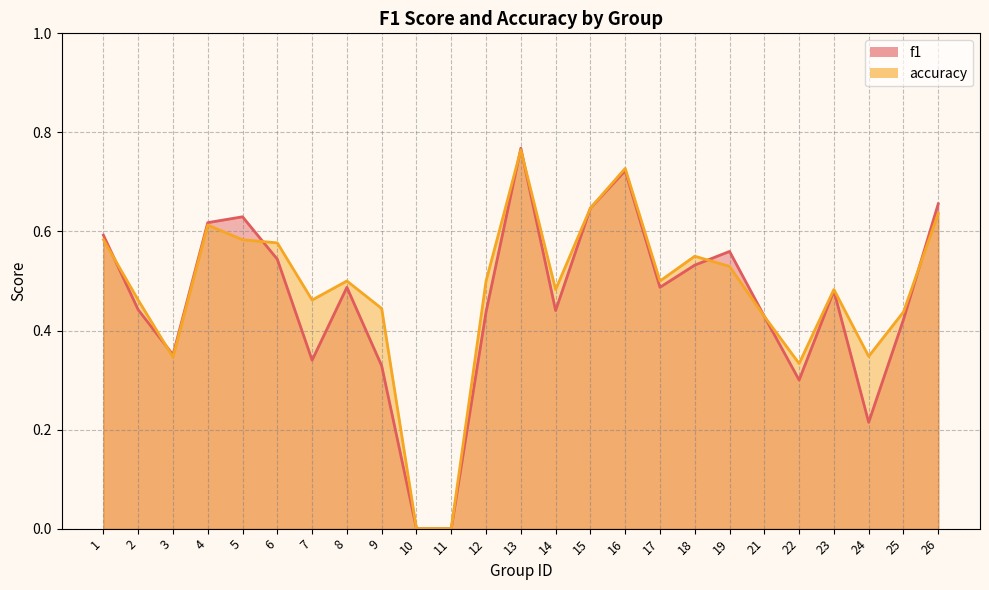

True or false: accuracy has more than 2 interior local peaks.

True